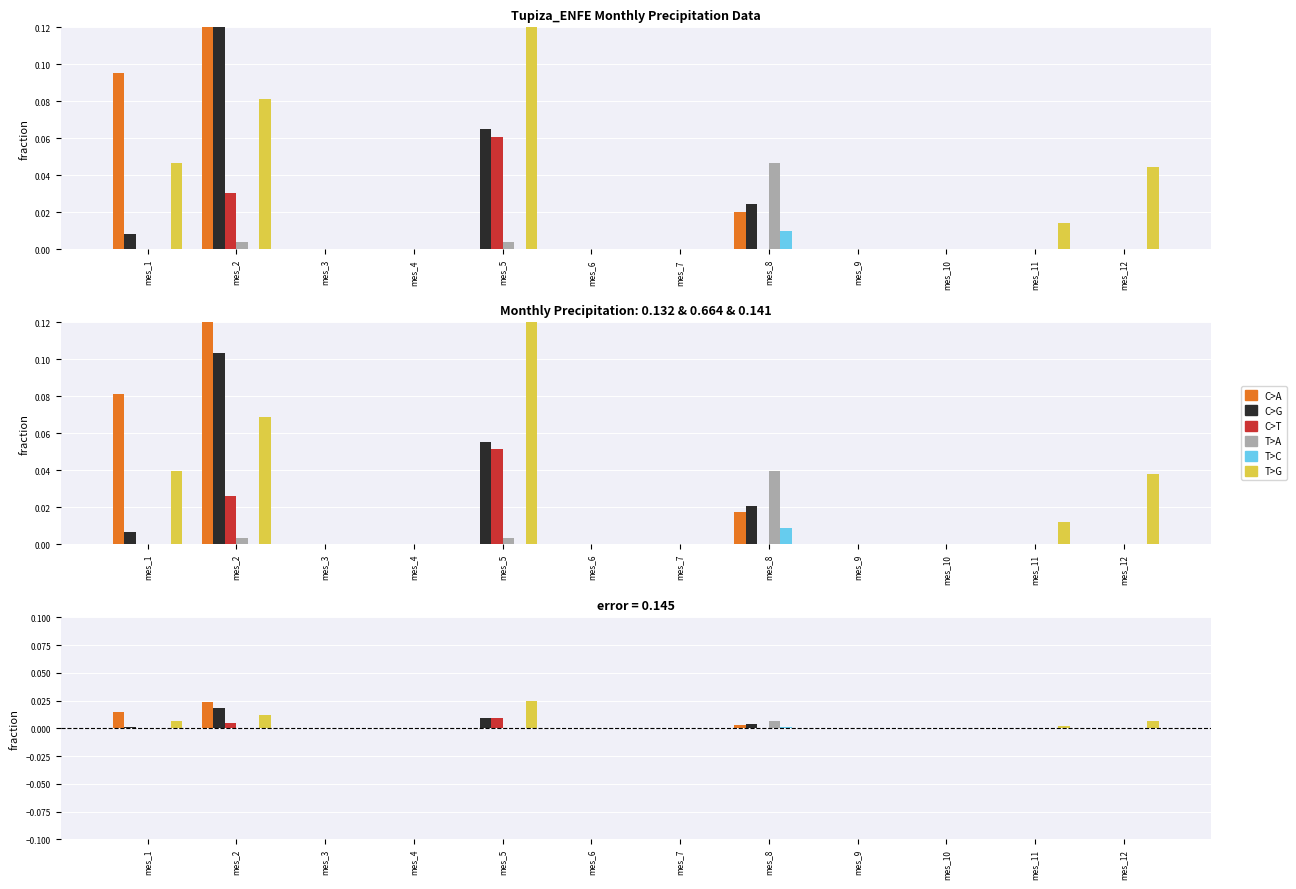

Which series has the widest spread of values?

T>G